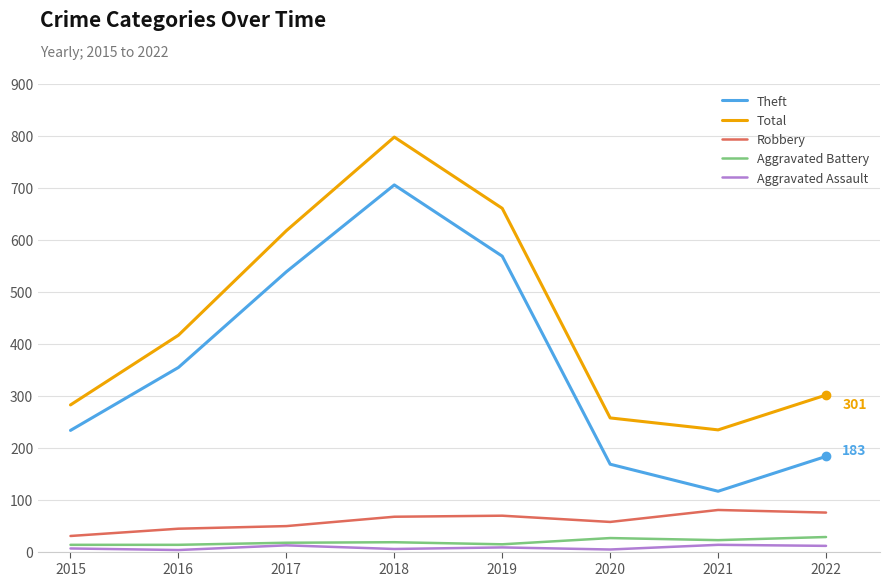

At which label does Theft reach its peak?

2018